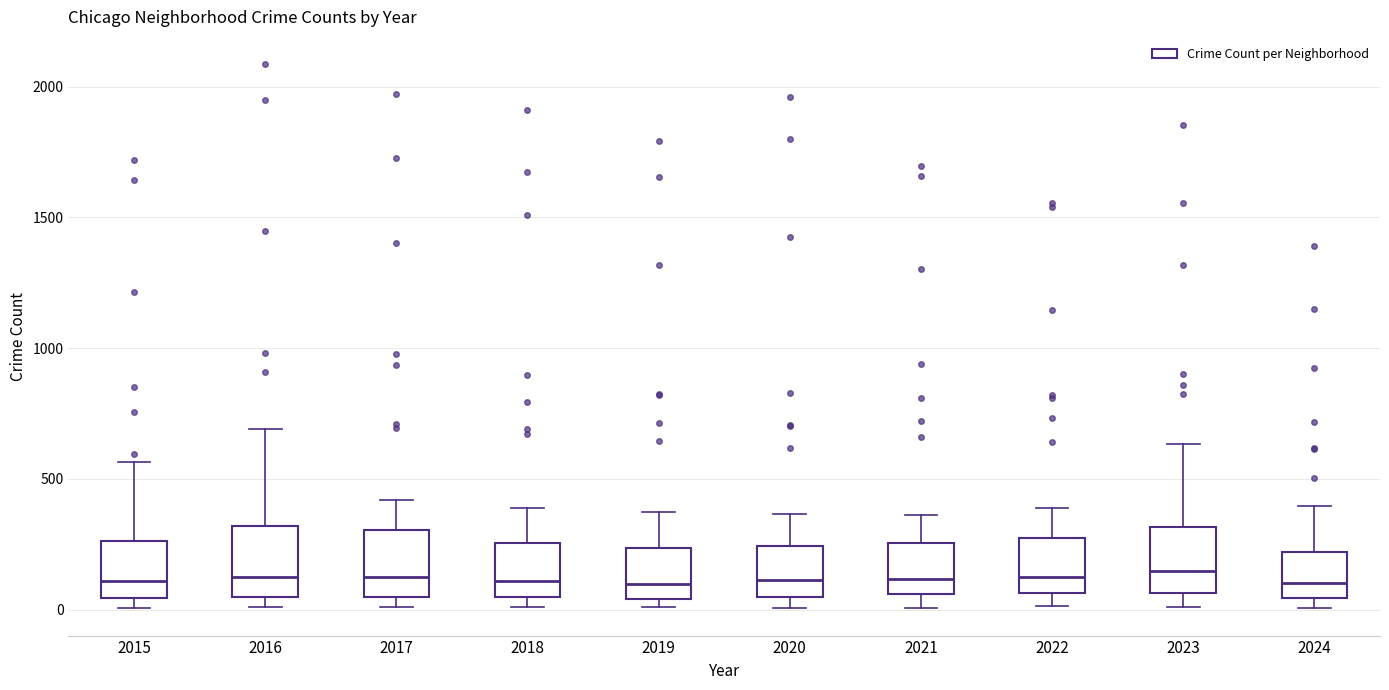

Where does the median line of the box at x = 2015 sit on the y-axis? The values are not printed on the chart, so give them approximately, as read against the axis.

100